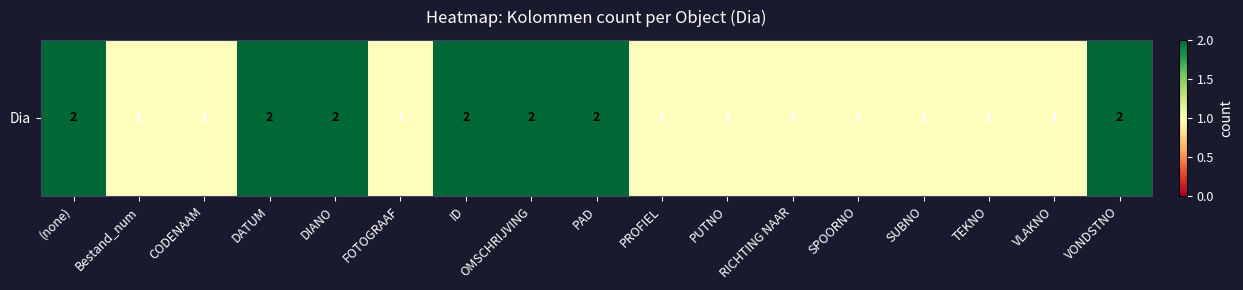

What is the difference between the maximum and minimum values?

1